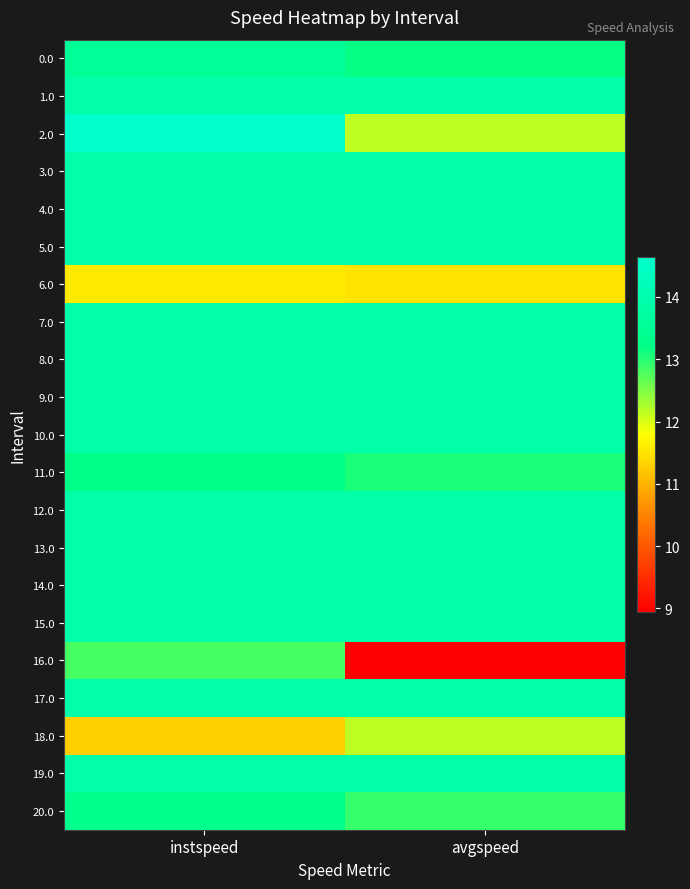

Count the number of categories in the chart.

2